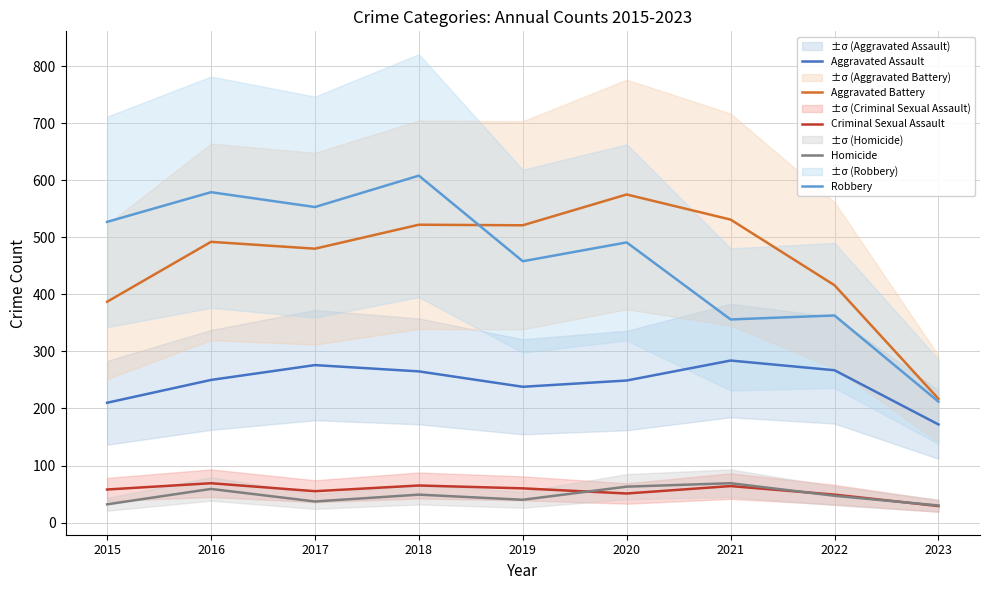

True or false: Aggravated Assault has more than 0 interior local peaks.

True